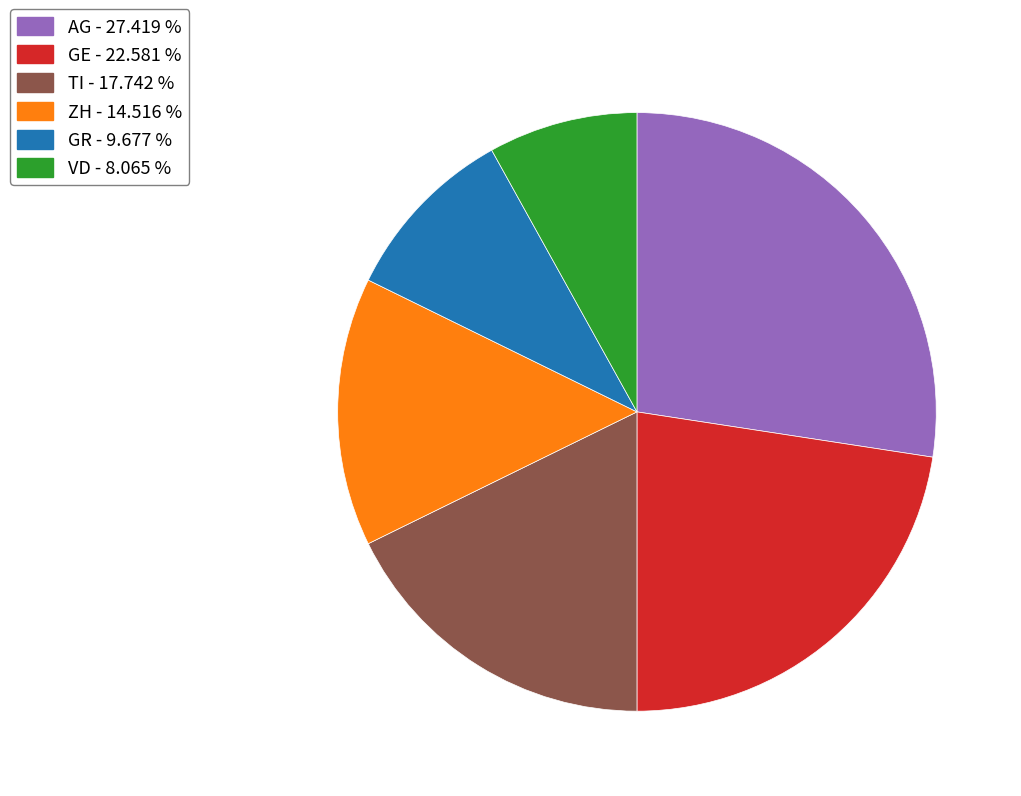

Does GR account for over 50% of the chart?

No